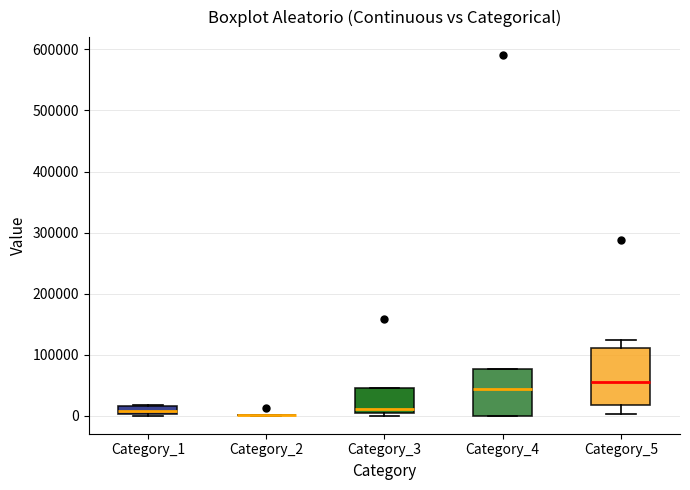

Which box is the tallest, from its lower edge to its upper edge?

Category_5